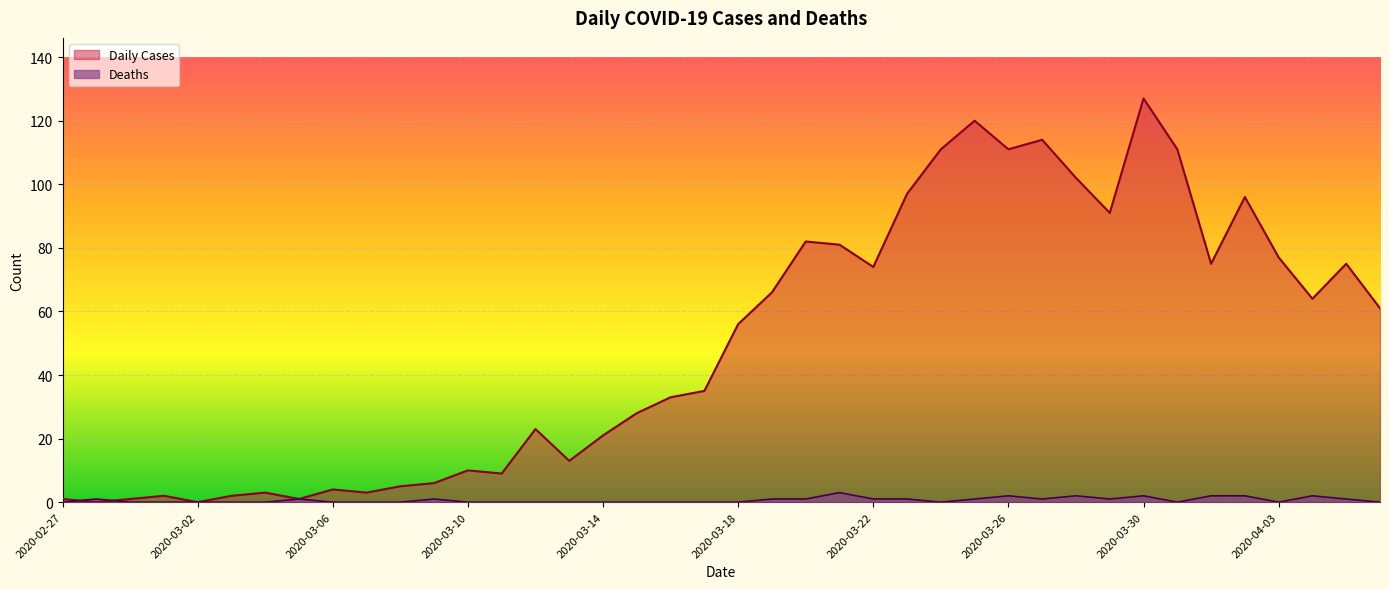

List the series in order of their peak value, lowest first.

Deaths, Daily Cases